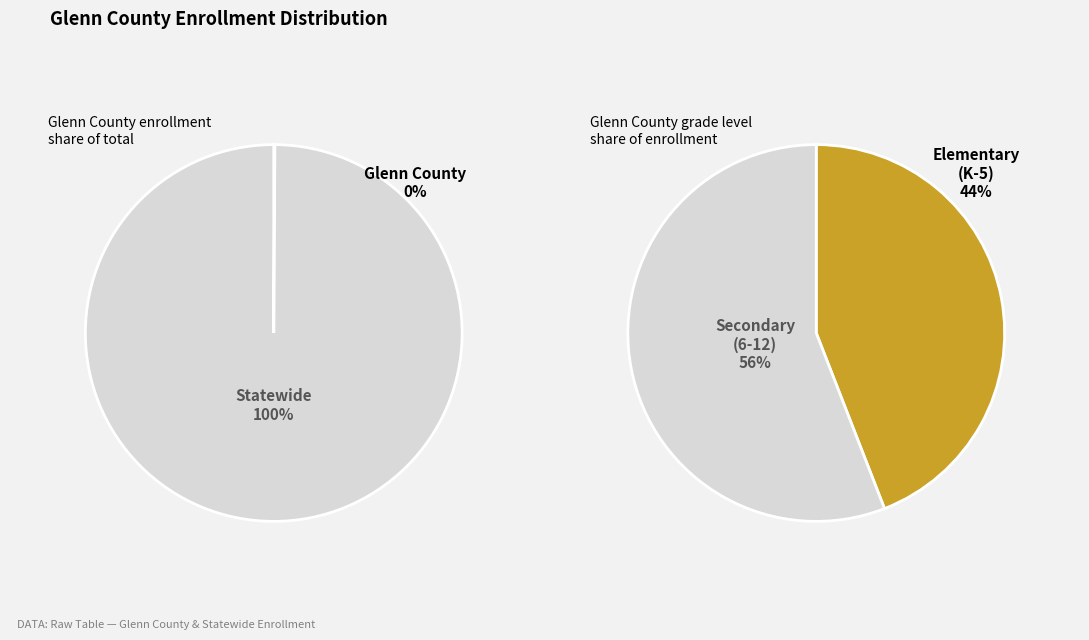

What percentage is the Statewide slice, to the nearest percent?

100%